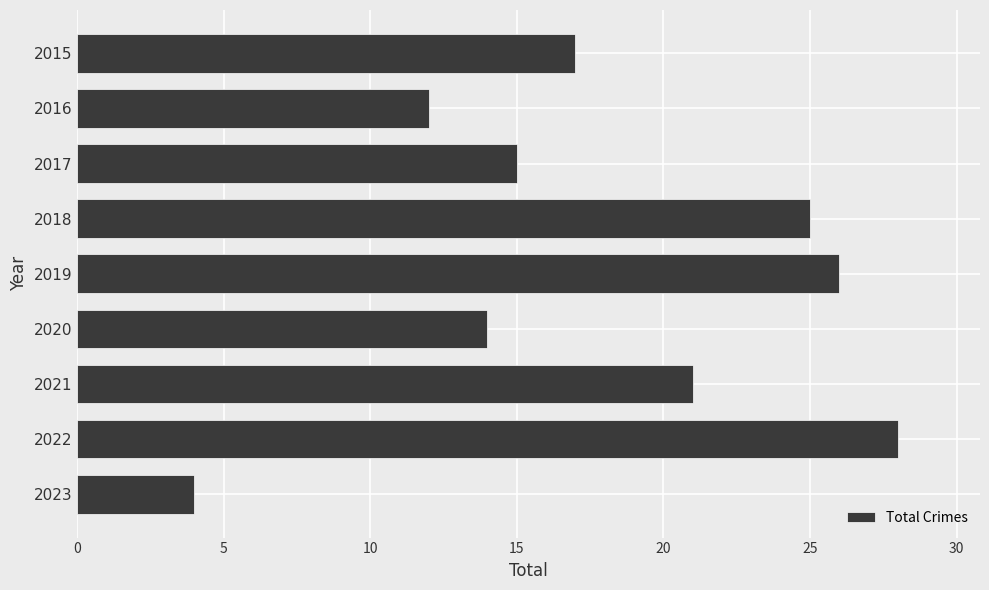

Between 2023 and 2021, which is larger?

2021